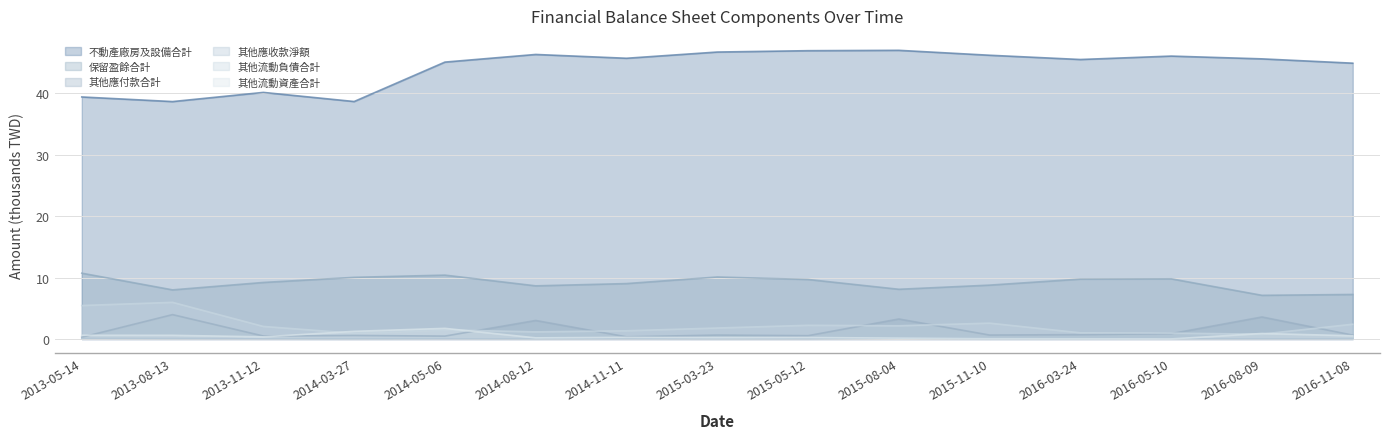

Rank the series at 2014-05-06 from lowest to highest value.

其他應收款淨額, 其他應付款合計, 其他流動負債合計, 其他流動資產合計, 保留盈餘合計, 不動產廠房及設備合計